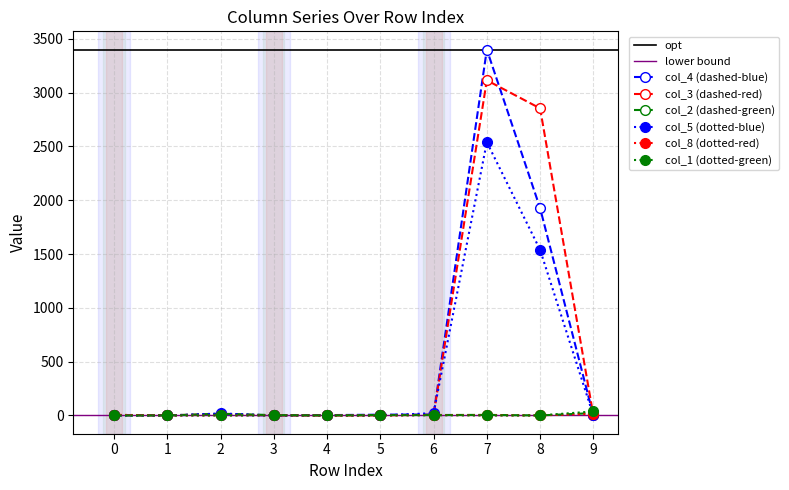

The value of col_4 at 3 is -1409. True or false?

False